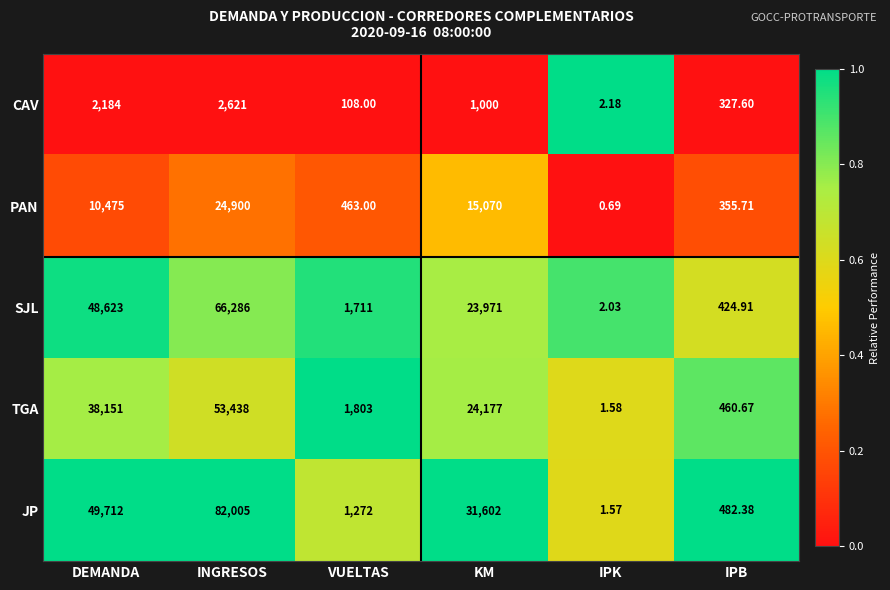

Between INGRESOS and IPB, which series saw the biggest shift?

JP